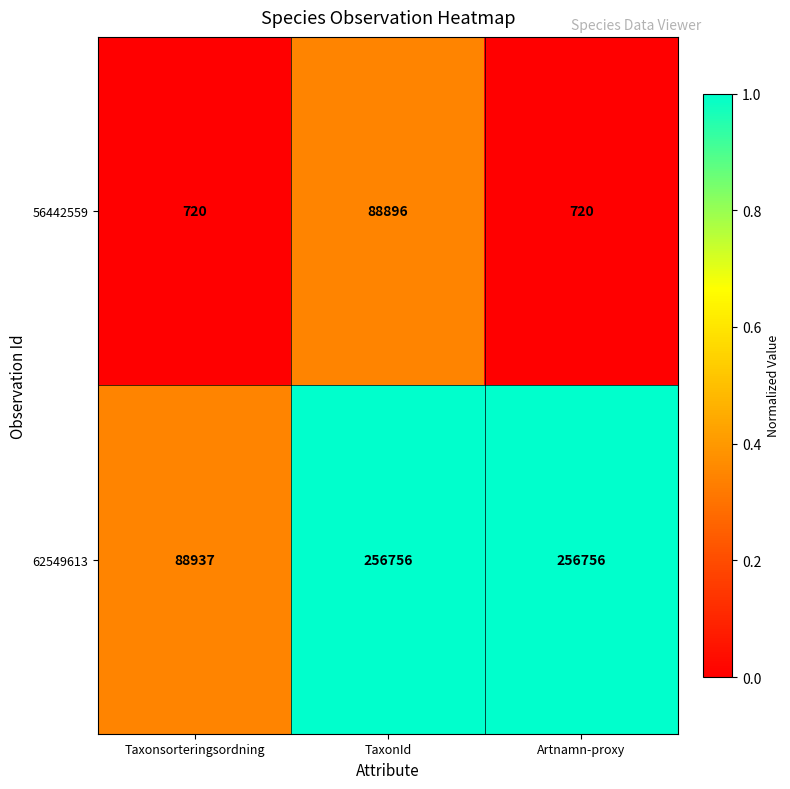

What is the total value across all series at TaxonId?

345652